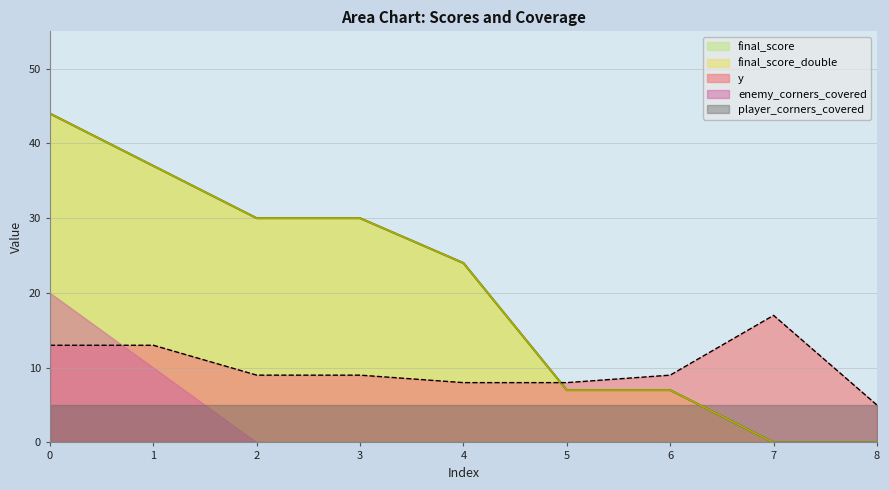

At which label does y first exceed 9?

0